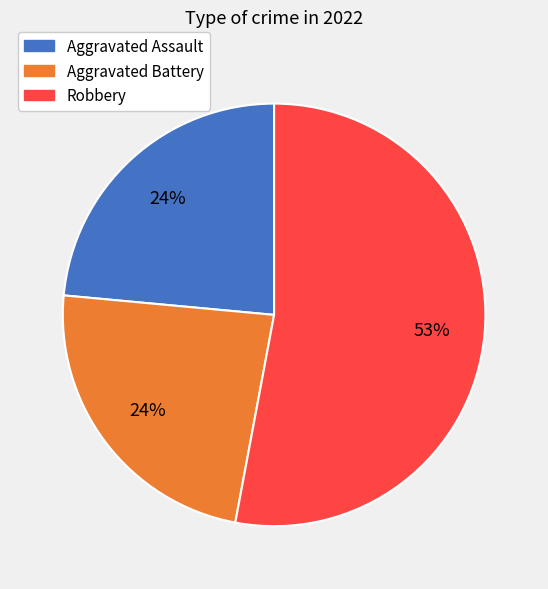

Is there any slice that represents more than half of the pie?

Yes